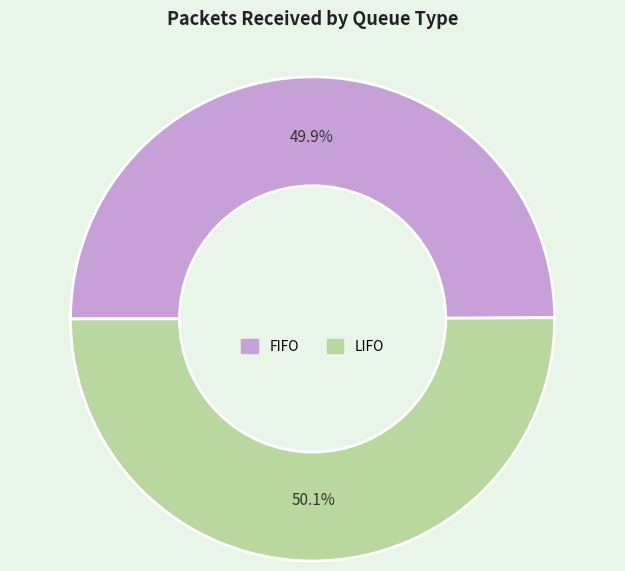

Combined, what portion of the pie is FIFO and LIFO?

100.0%